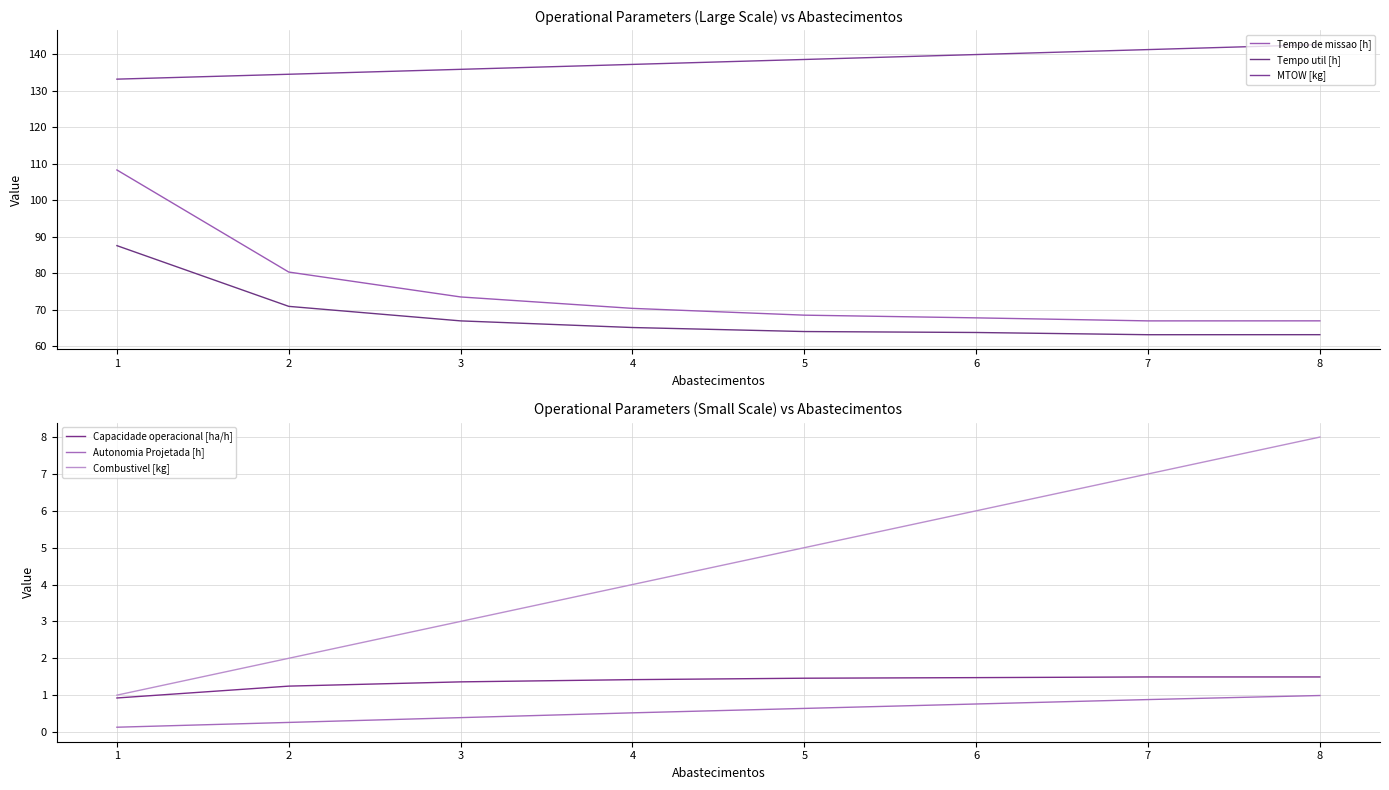

What is the value of the Combustivel [kg] point at the 8th from the left?

8.0